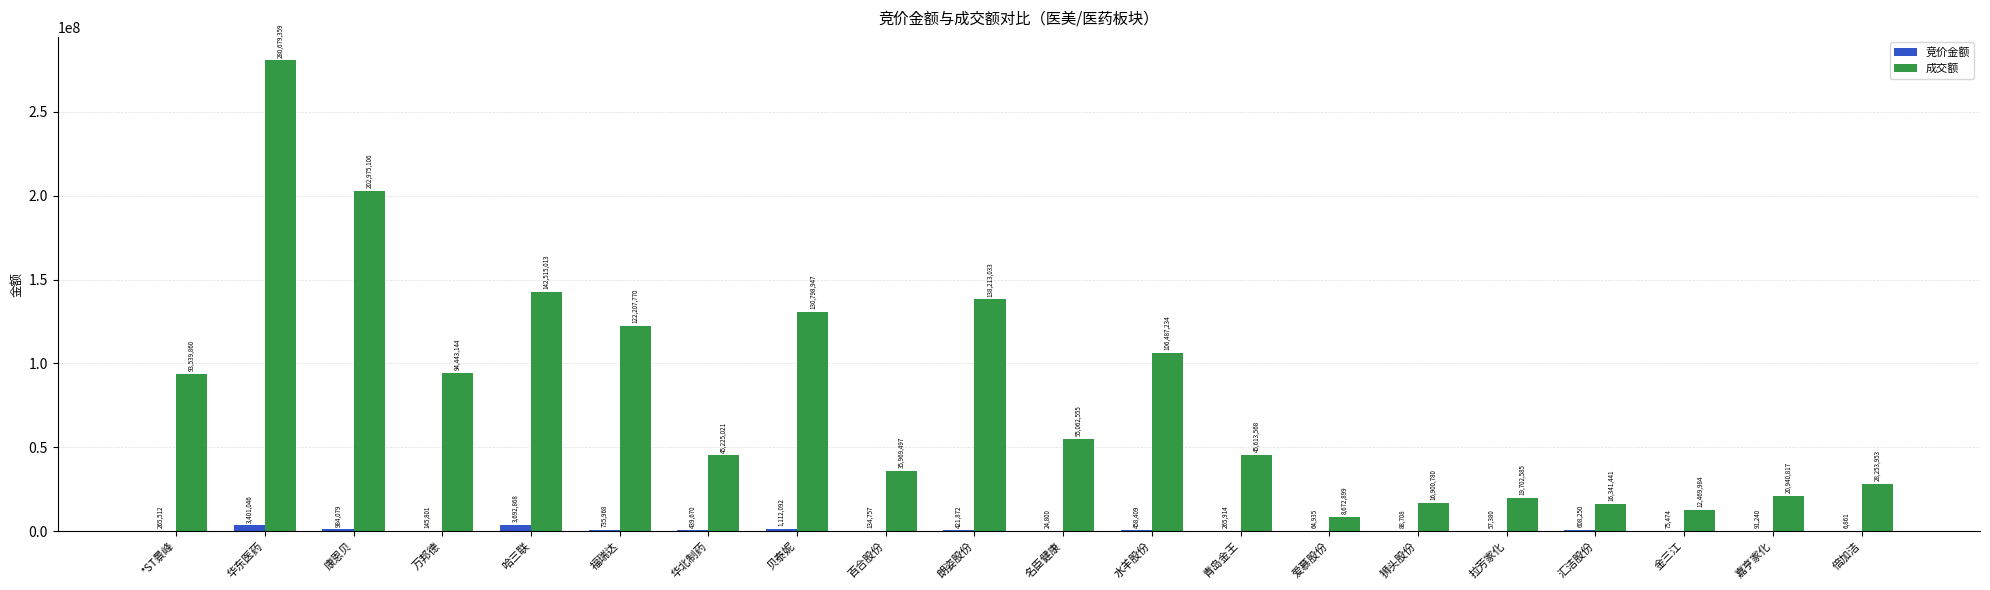

Reading left to right, extract all data points from this chart.

竞价金额: 265512	3401046	984079	145801	3692868	735968	439670	1112092	134757	421872	24800	458409	265914	64935	88708	57380	608250	75474	91240	6861
成交额: 93539860	280679359	202975106	94443144	142515013	122207770	45225021	130798947	35969497	138213033	55062555	106487234	45613568	8672899	16900780	19702585	16341441	12469984	20940817	28253953